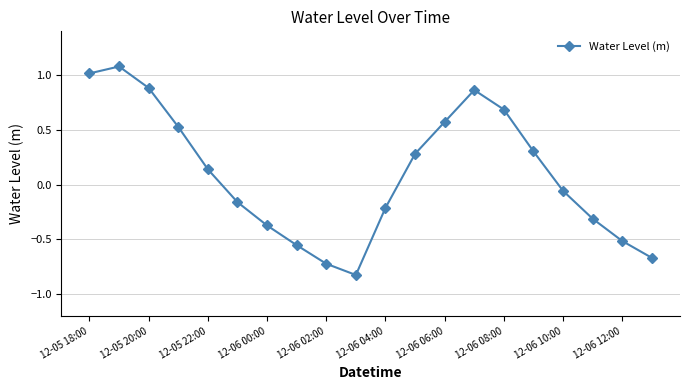

What is the difference between the maximum and minimum values?

1.9